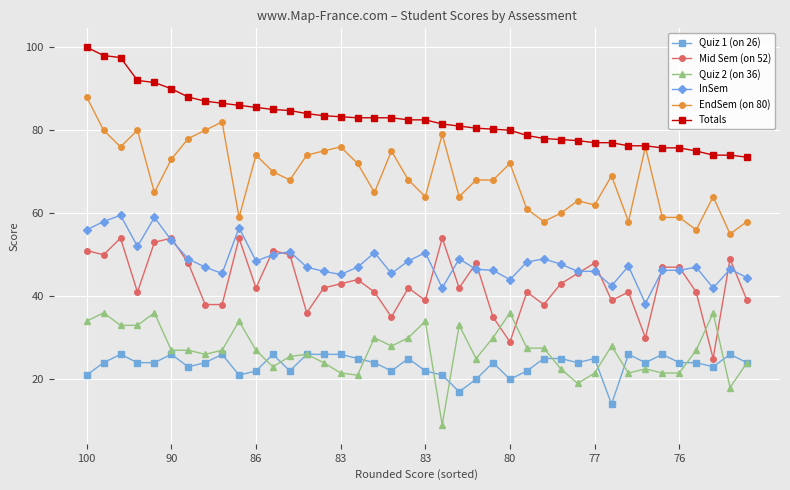

Which series has the largest total across all categories?

Totals